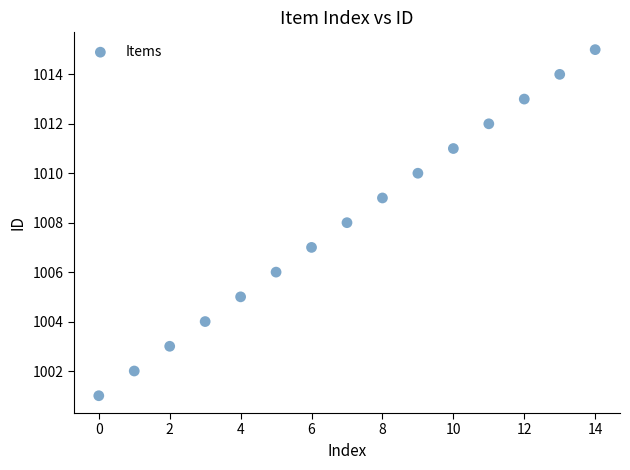

What is the range of Y values (max minus min)?

14